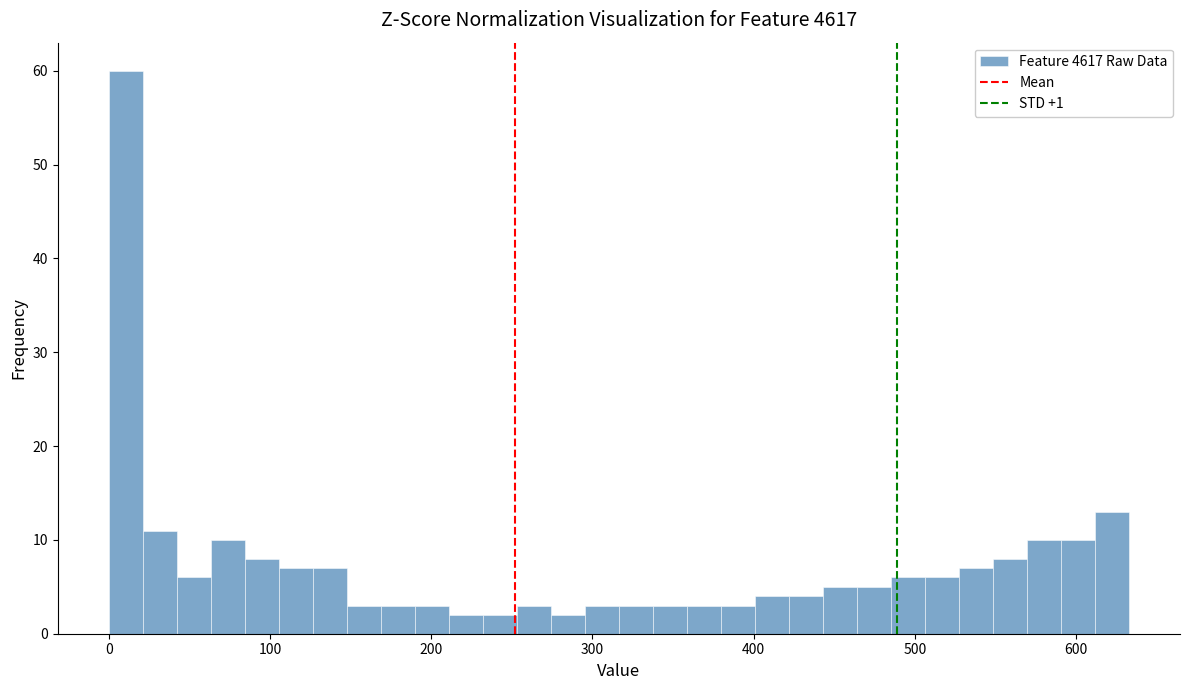

Around what value on the x-axis is the tallest bar? Give the approximate position of its centre, as read against the axis.

10